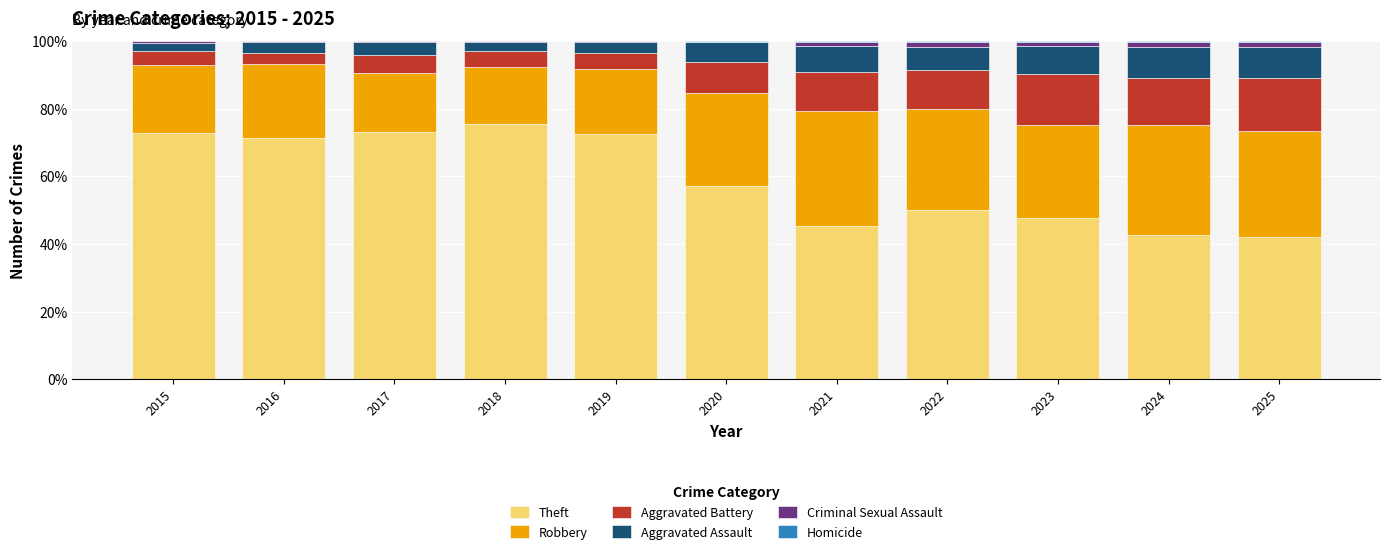

What is the highest value of the Theft series?

75.5